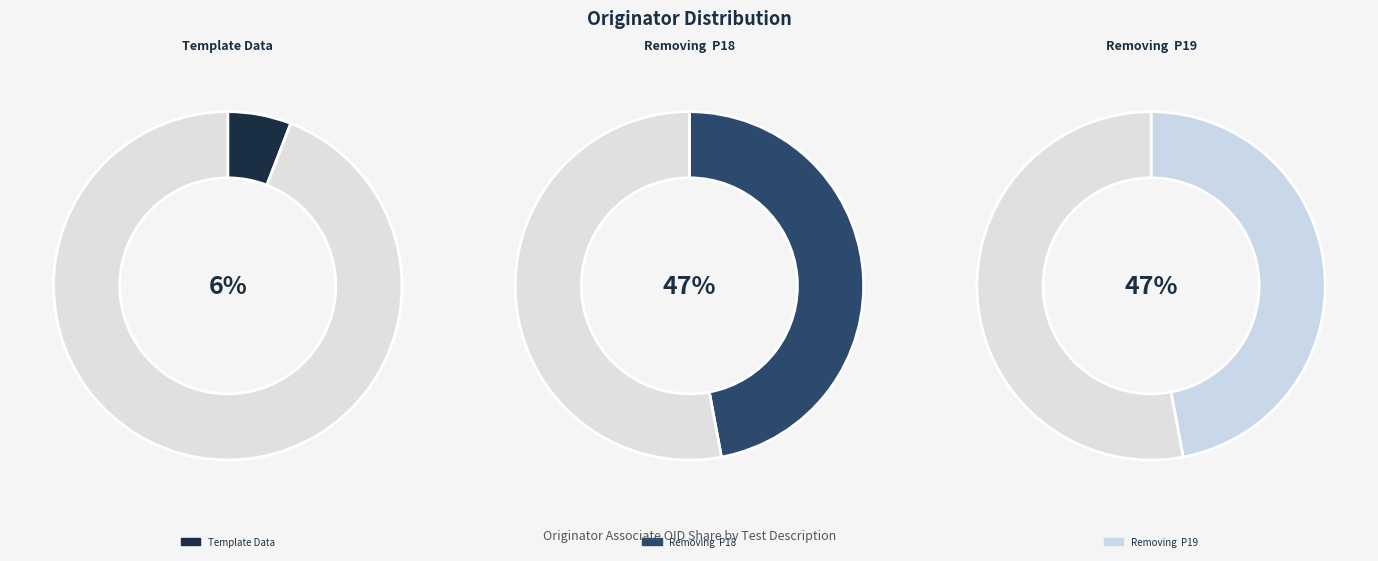

How many slices are in this pie chart?

3